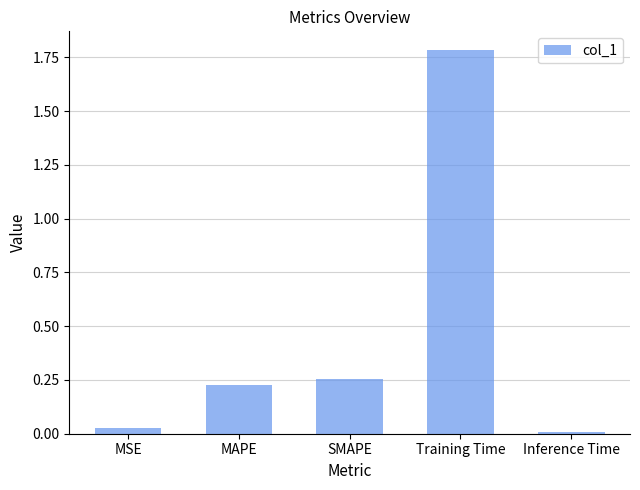

True or false: the data shows 0.8 at Training Time.

False